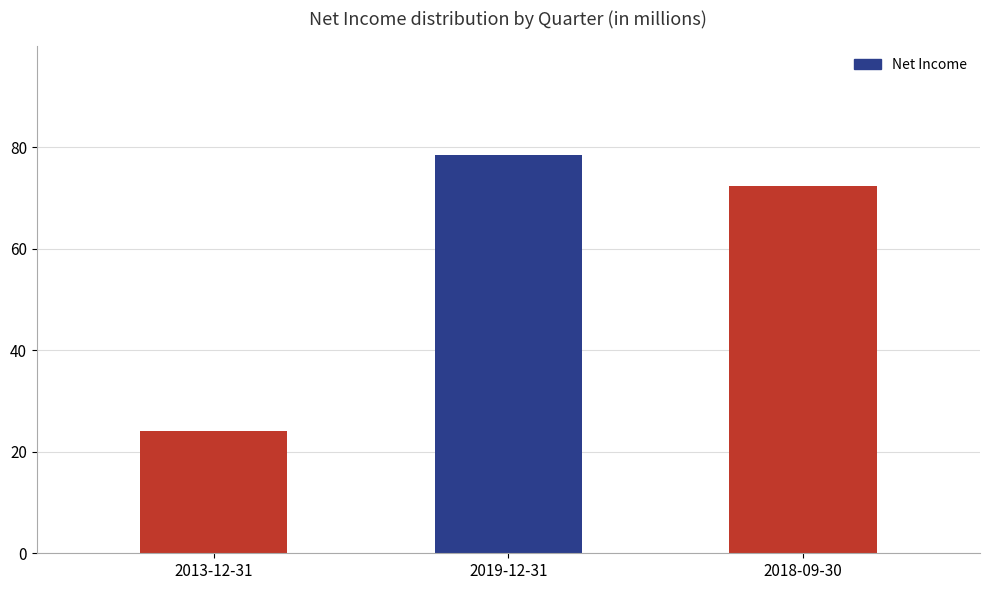

Rank the categories by value from highest to lowest.

2019-12-31, 2018-09-30, 2013-12-31